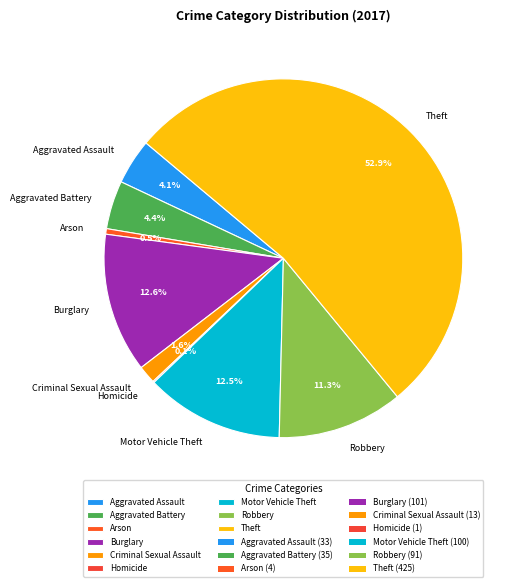

True or false: Burglary accounts for 23% of the total.

False